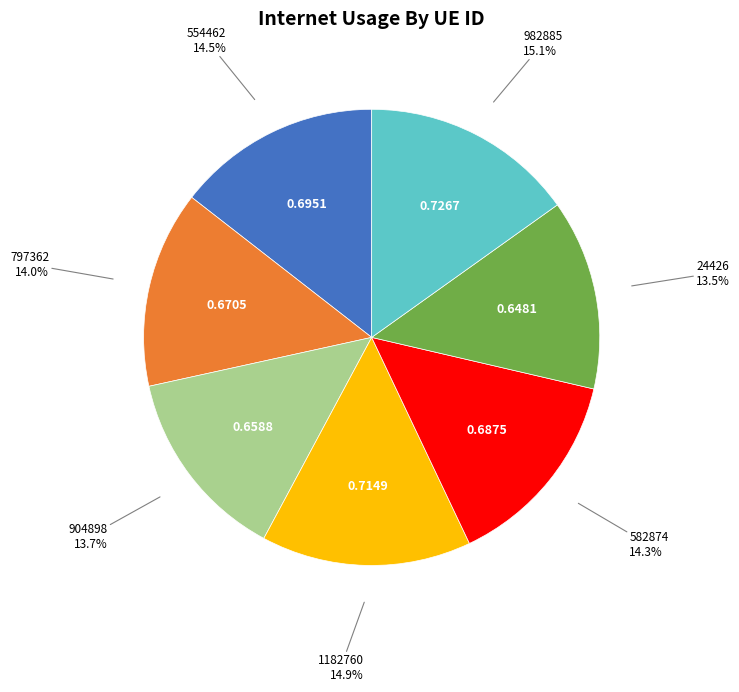

Does any single category account for the majority?

No